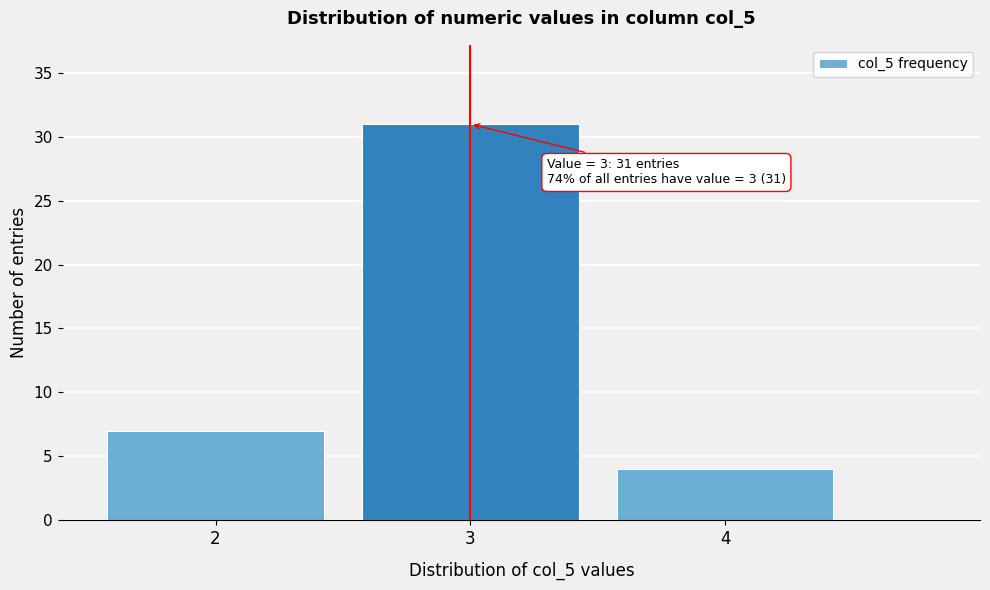

Over which range of the x-axis is the bar tallest?

2.5 to 3.5